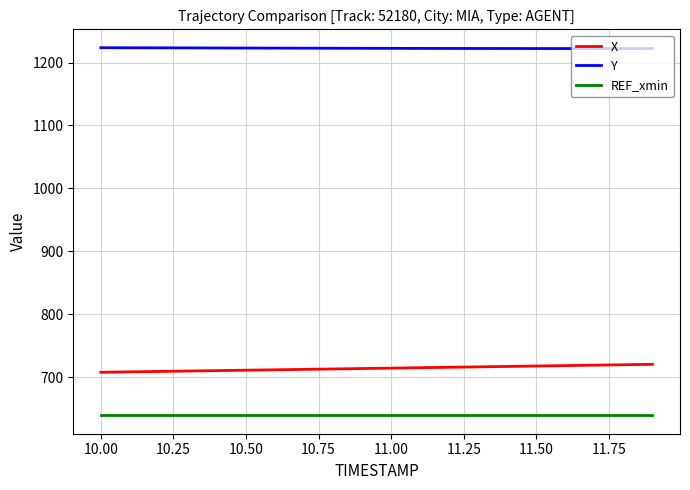

Which series has the largest total across all categories?

Y